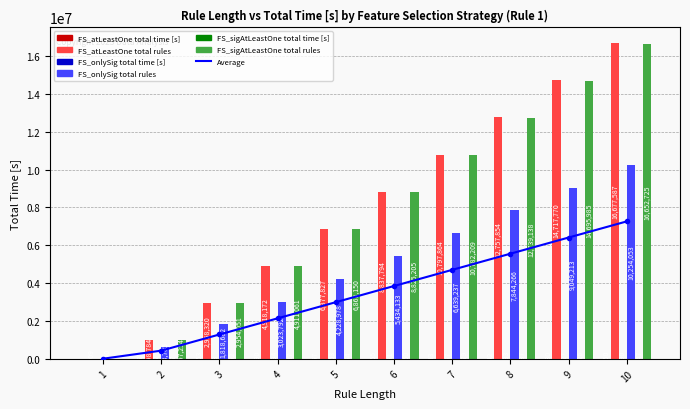

What is the value of the FS_atLeastOne total rules bar at the 4th from the left?

4918172.0